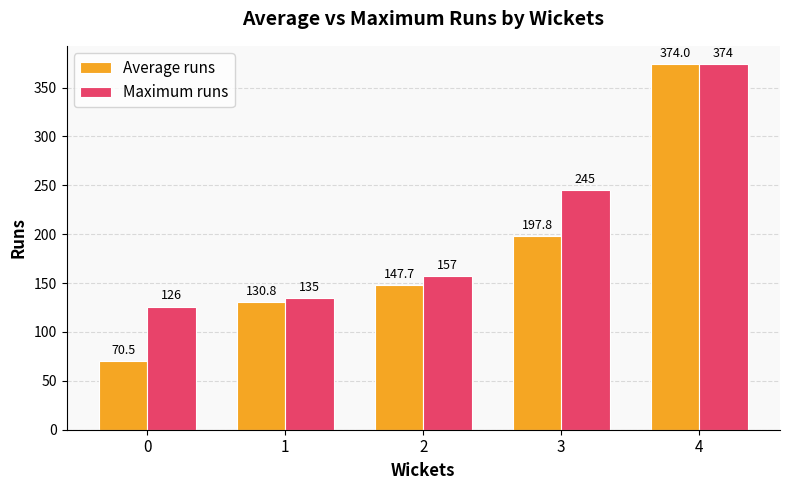

Read the Maximum runs value at 3.

245.0